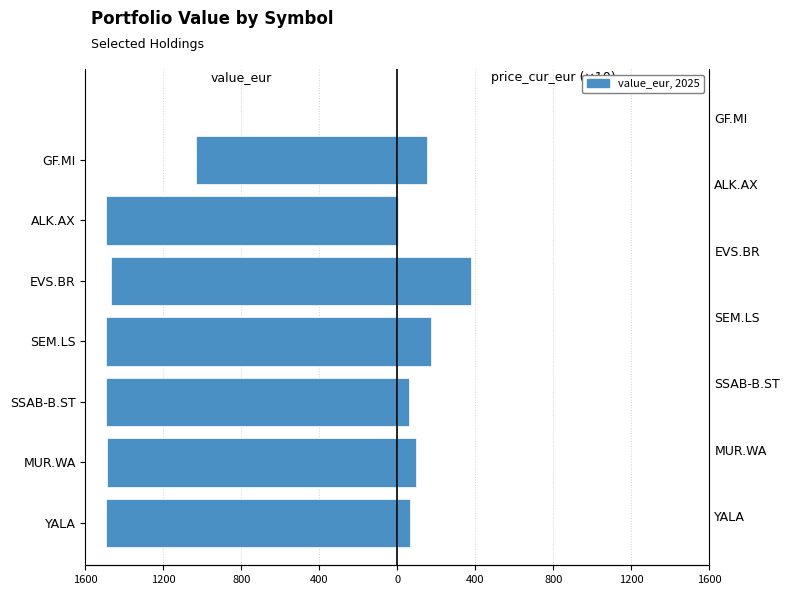

How many groups of bars are there?

7